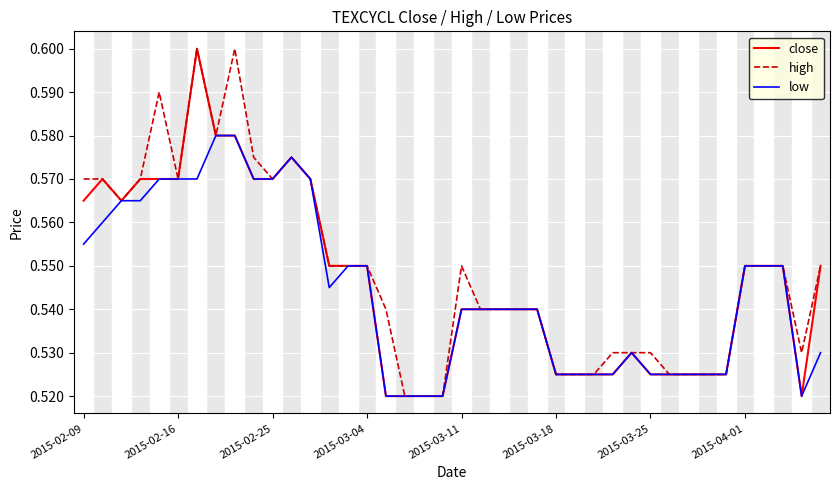

Is the value of high at 2015-03-18 greater than the value of close at 2015-03-11?

No